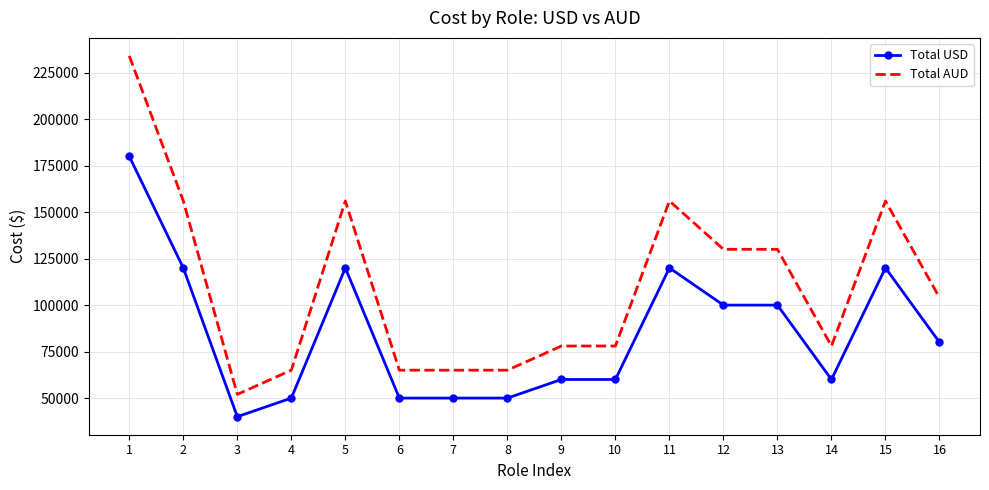

Read the Total AUD value at 12, to the nearest 100.

130000